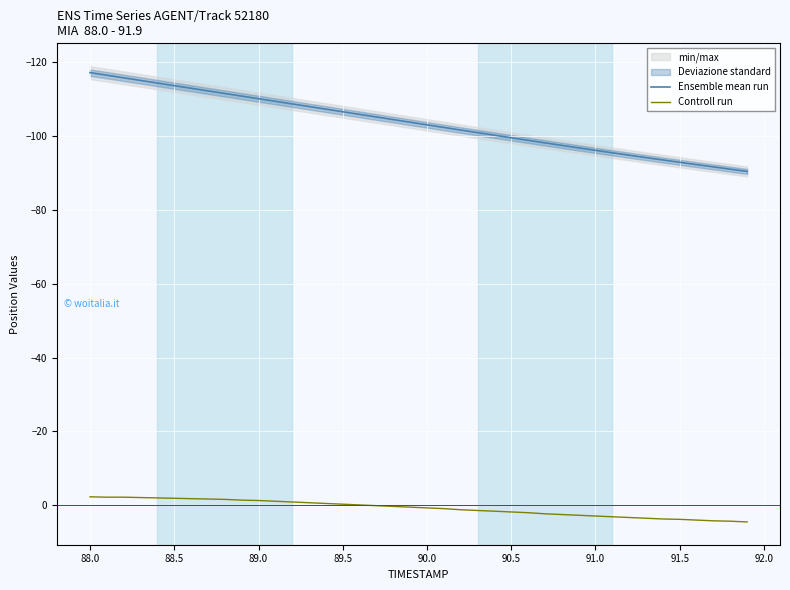

What is the highest value of the Controll run series?

4.5